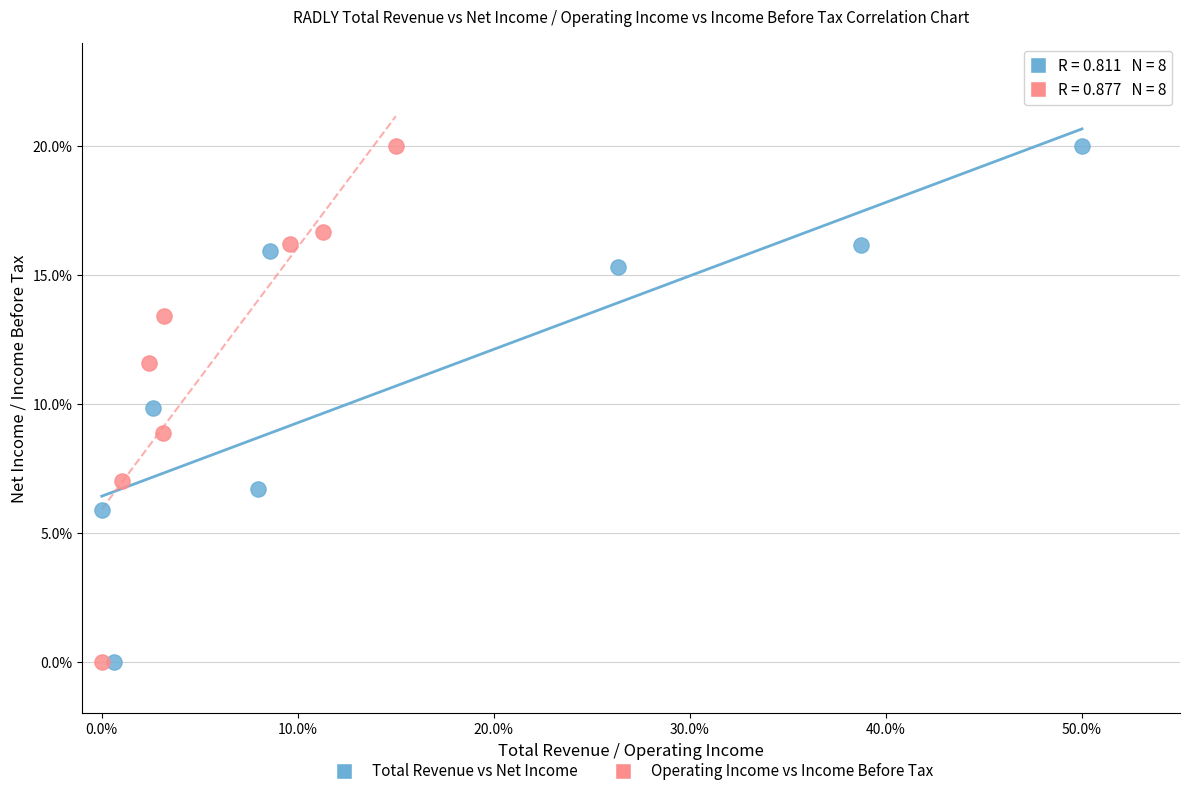

What are all the series names shown in the legend?

Total Revenue vs Net Income, Operating Income vs Income Before Tax